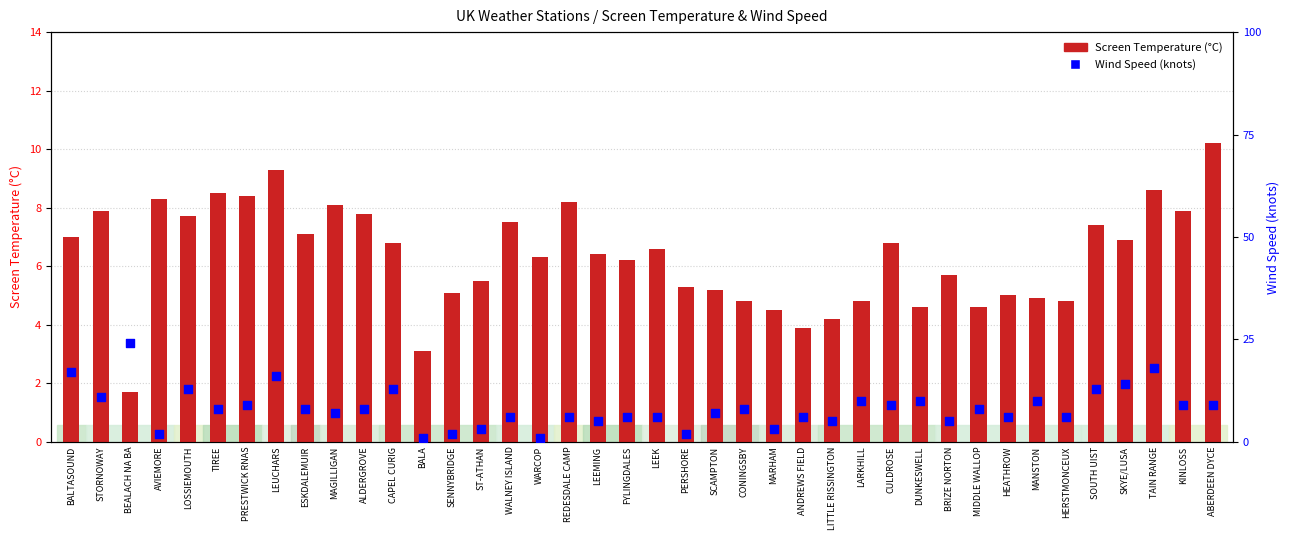

What is the total value across all series at CAPEL CURIG?

19.8